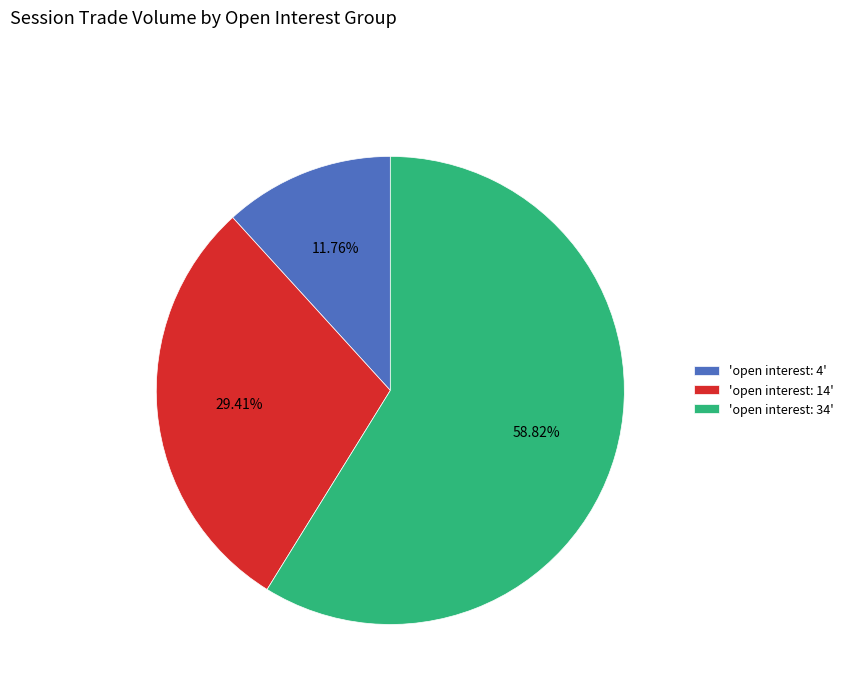

Is there any slice that represents more than half of the pie?

Yes